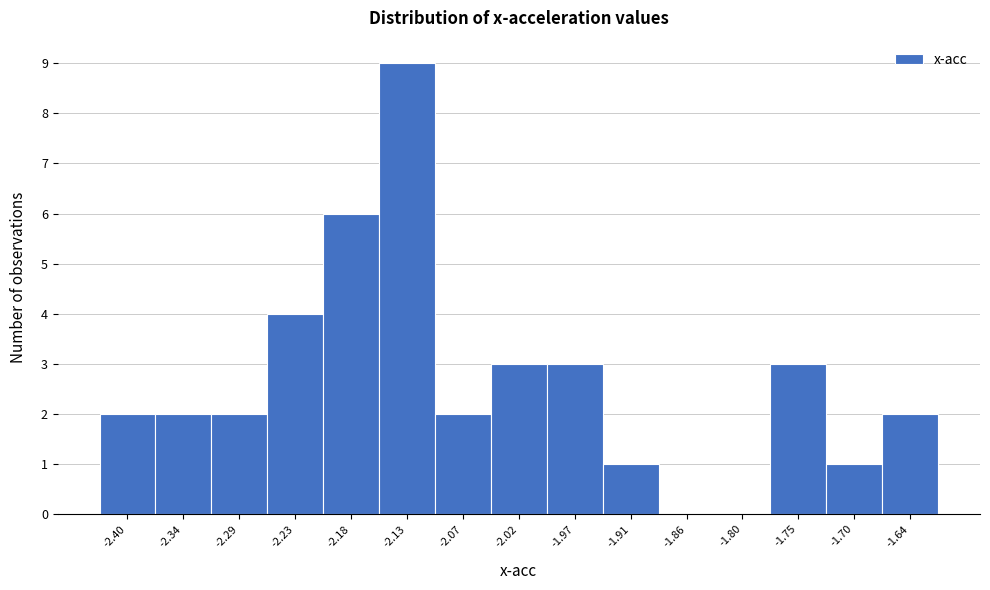

How tall is the bar that spans -2.37 to -2.32 on the x-axis? Neither the bar edges nor the heights are printed on the chart, so give them approximately, as read against the axes.

2